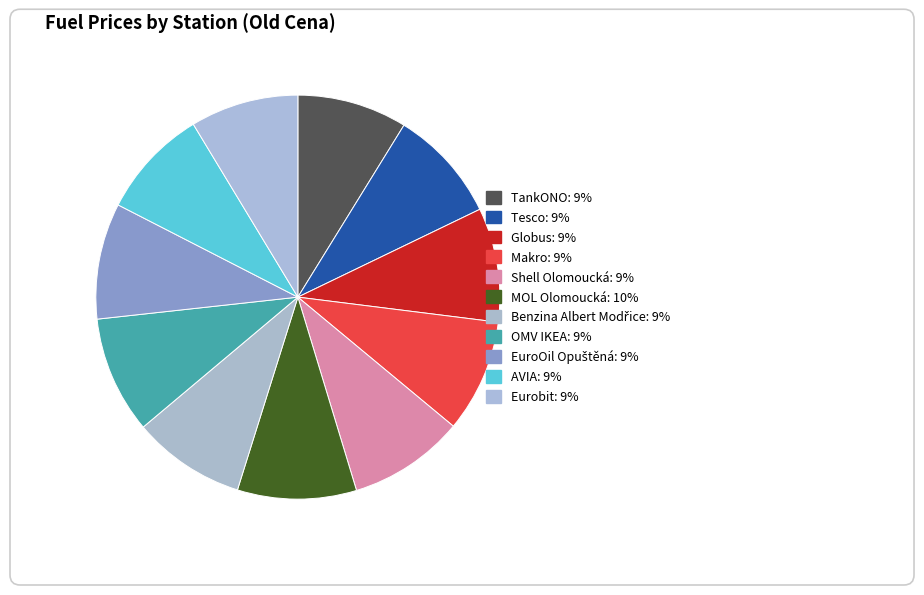

To the nearest percent, what is the average slice percentage?

9%